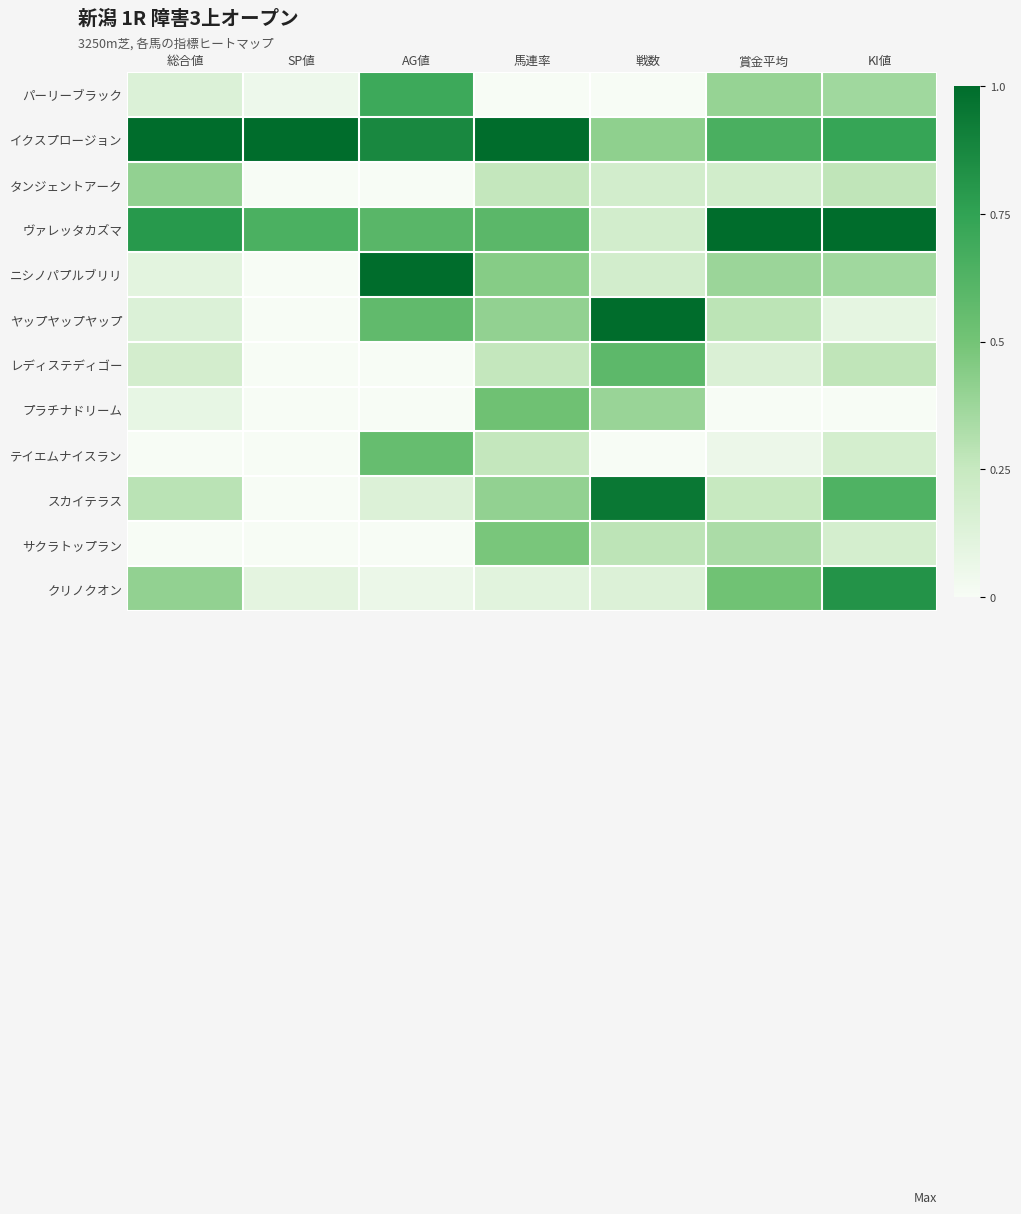

At which category is the sum across all series the highest?

KI値